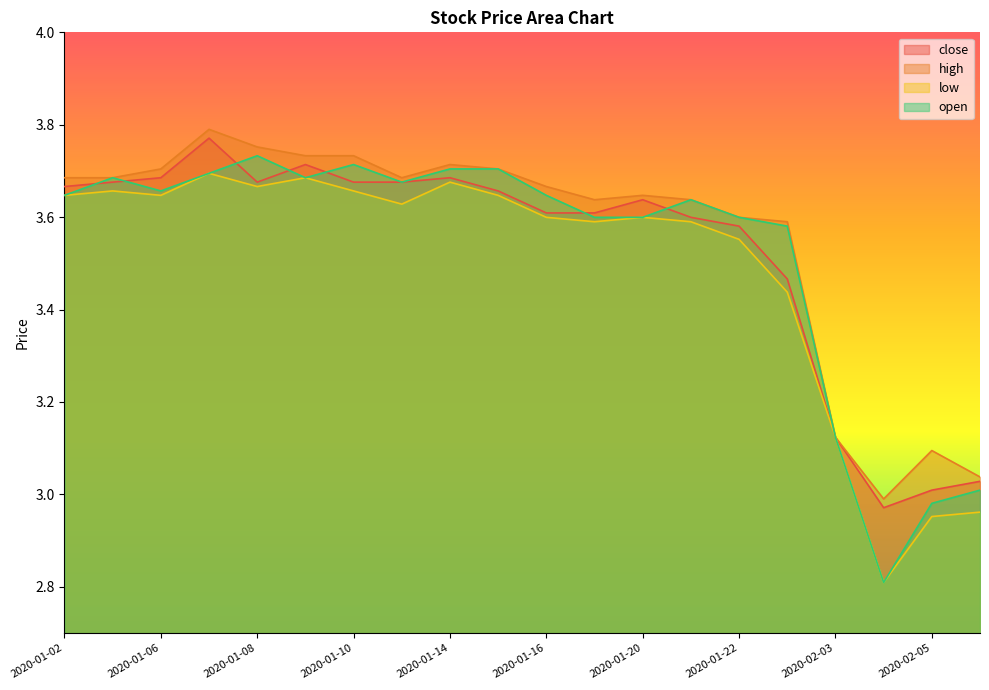

Is it true that close equals 2.0 at 2020-01-15?

False